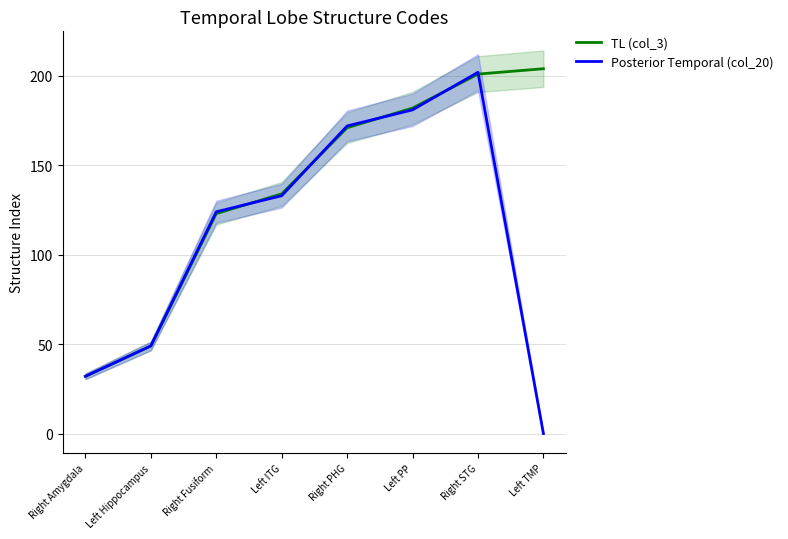

Is it true that Posterior Temporal (col_20) equals 59 at Right STG?

False